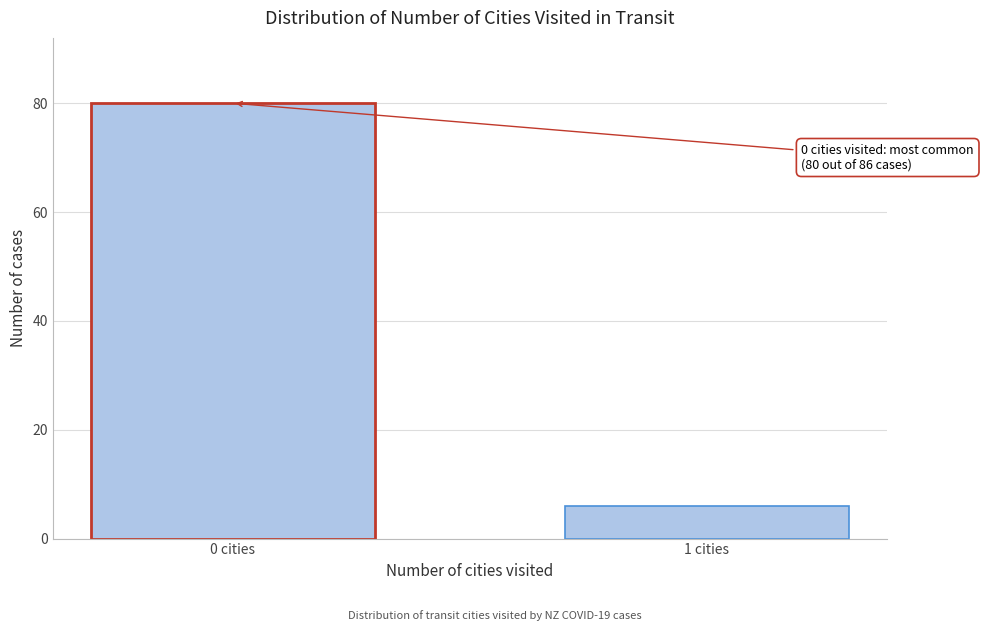

Reading left to right, list all the values displayed in this chart.

80	6